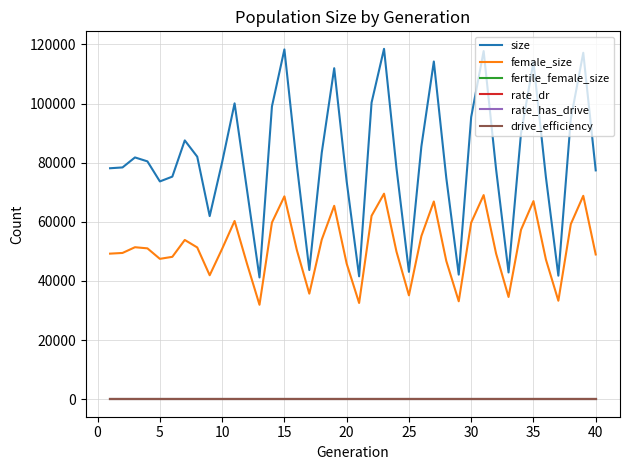

True or false: drive_efficiency and female_size intersect in this chart.

False